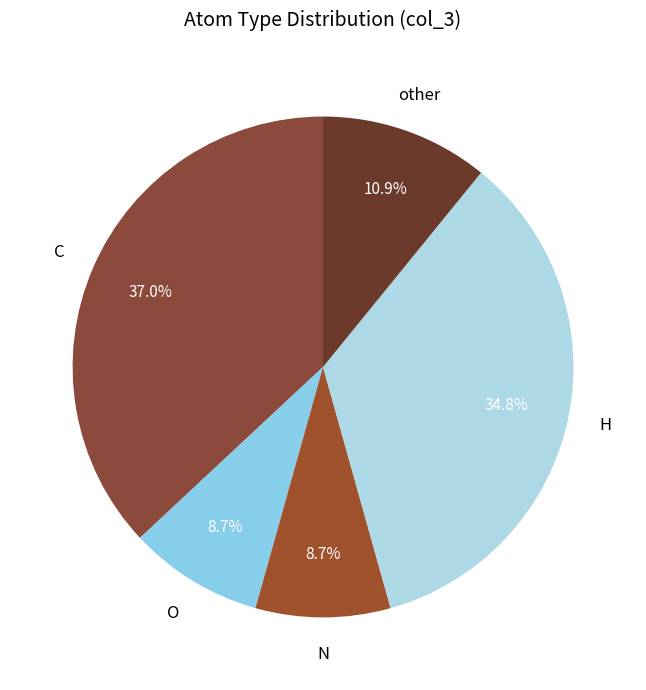

Is C the majority of the pie?

No